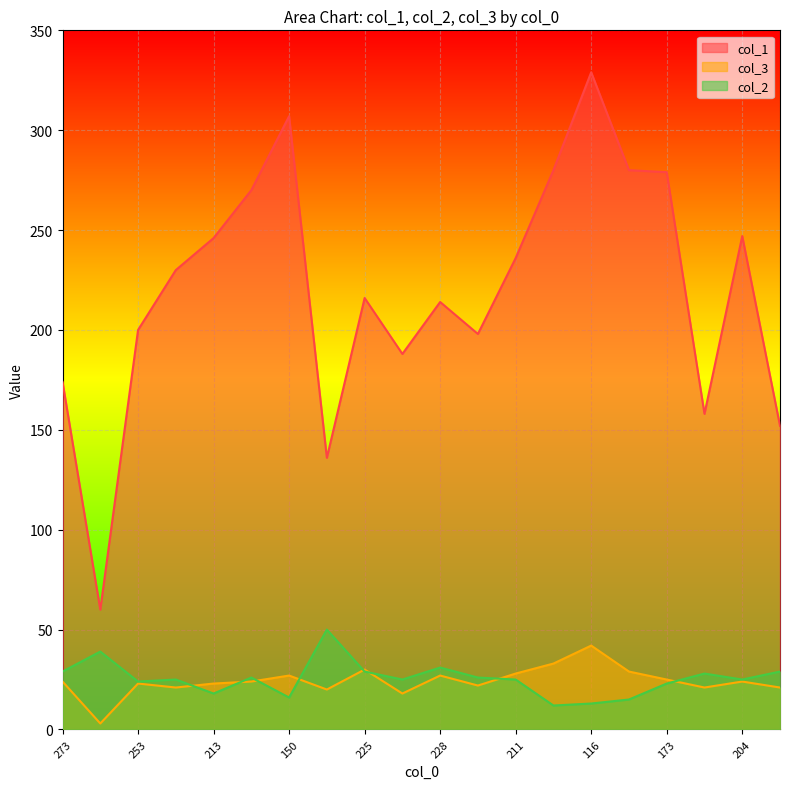

What is the label of the 11th point from the right?

269